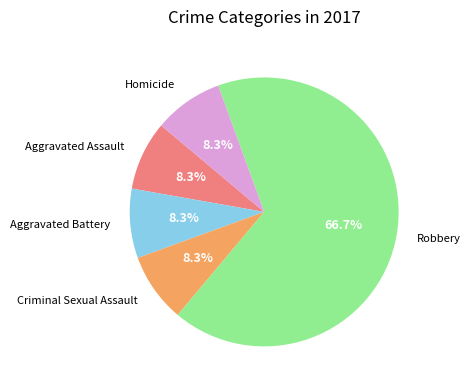

True or false: Homicide accounts for 16% of the total.

False